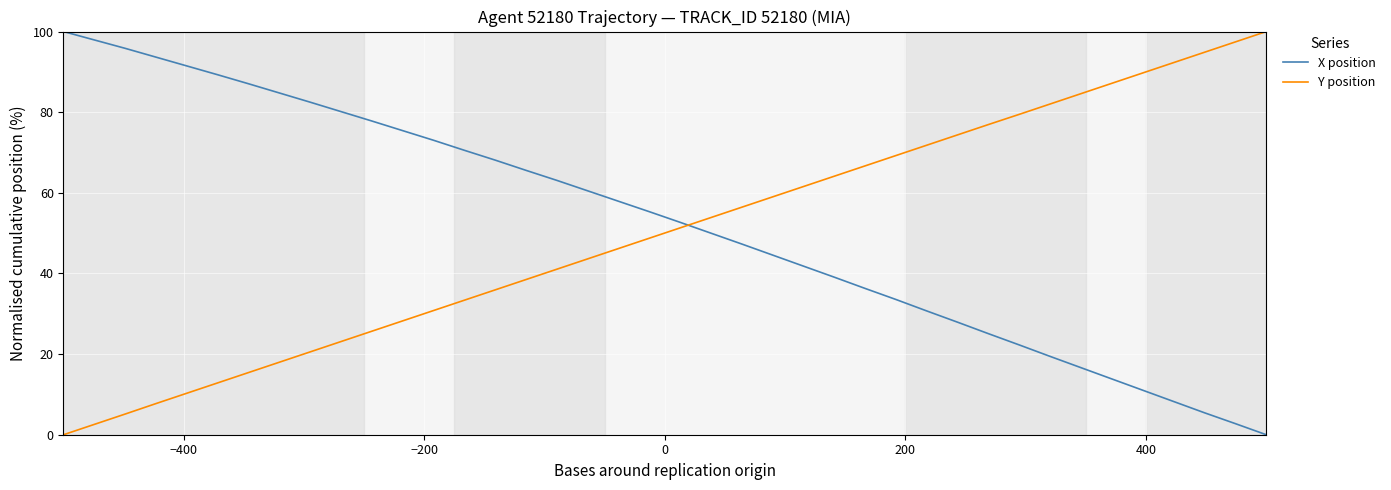

How many positive values does the X position series have?

39